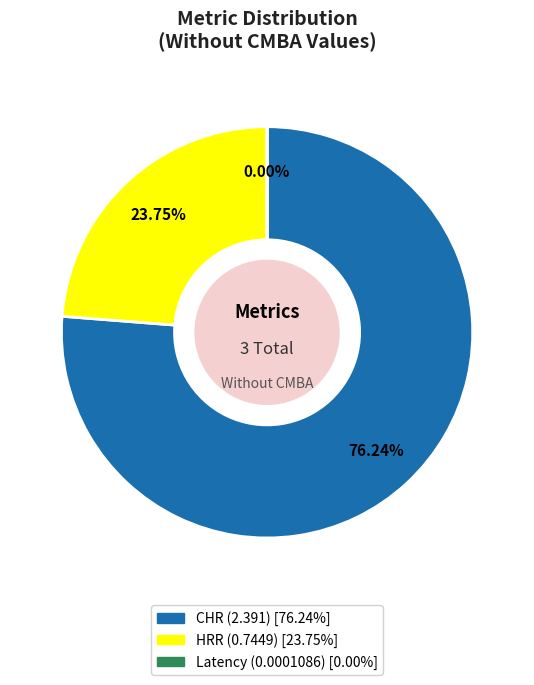

Which category has the biggest portion of the pie?

CHR